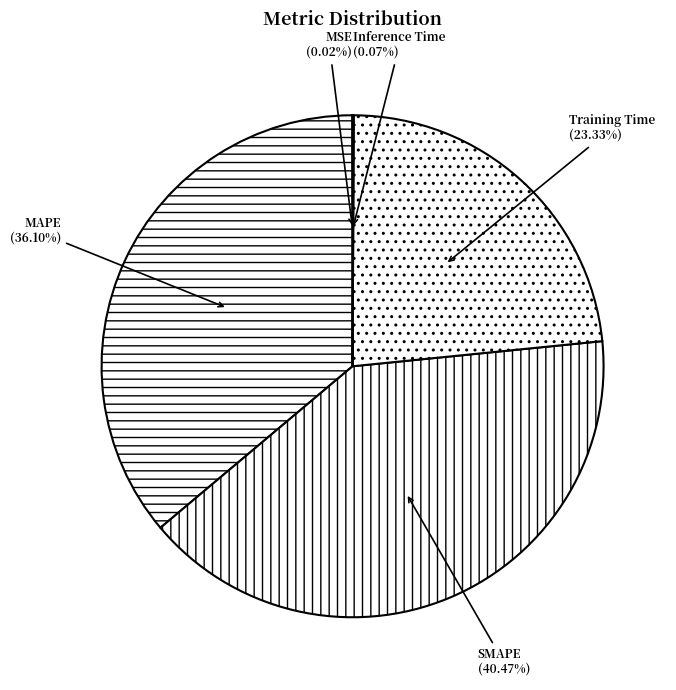

What percentage is the Training Time slice, to the nearest percent?

23%